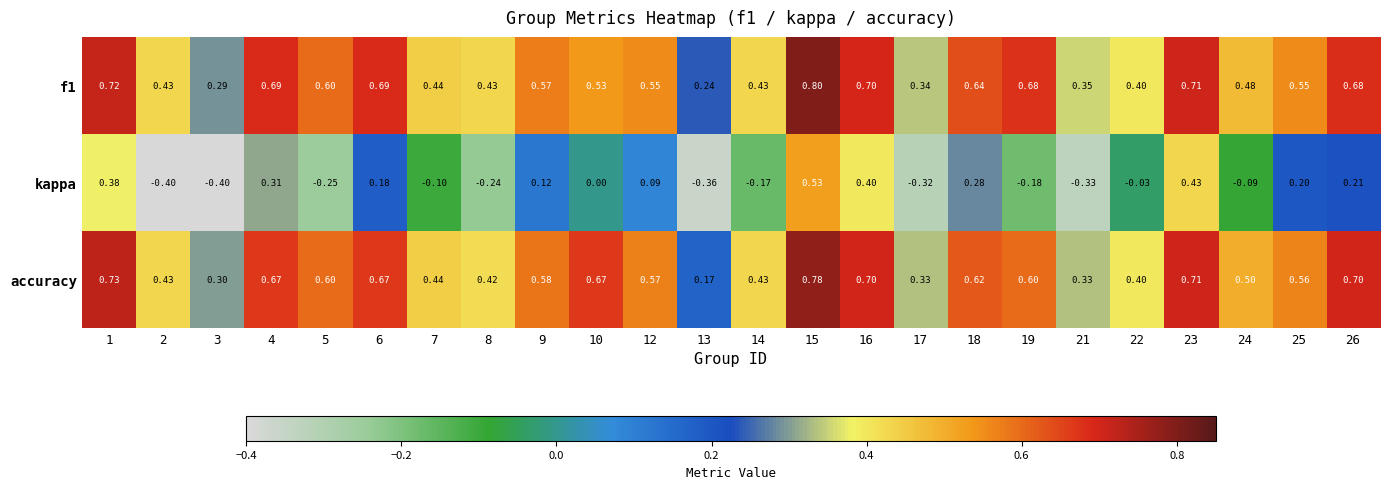

Count the number of categories in the chart.

24